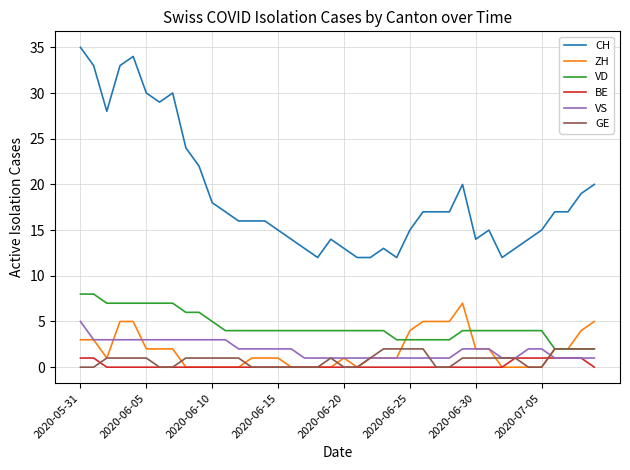

What is the average value of the GE series?

1